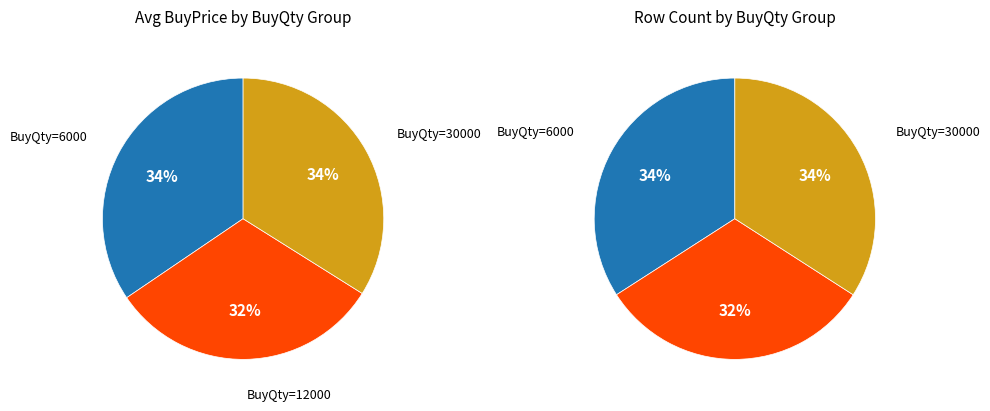

How many segments does this pie chart have?

3